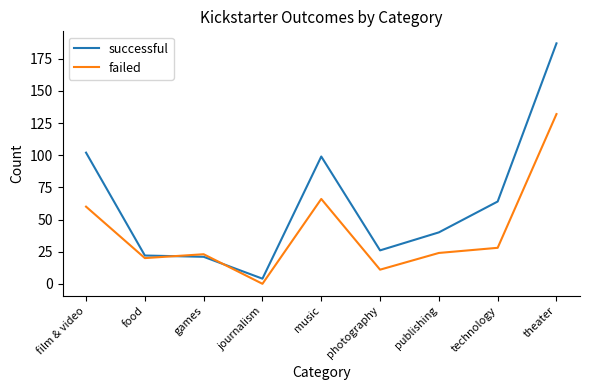

What is the difference between the failed values at games and food?

3